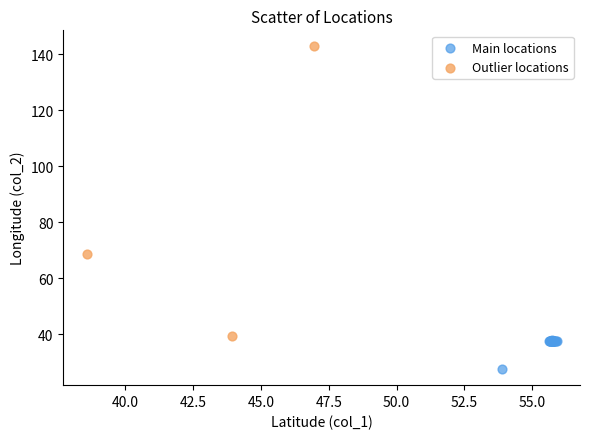

Which series has the widest spread of Y values?

Outlier locations